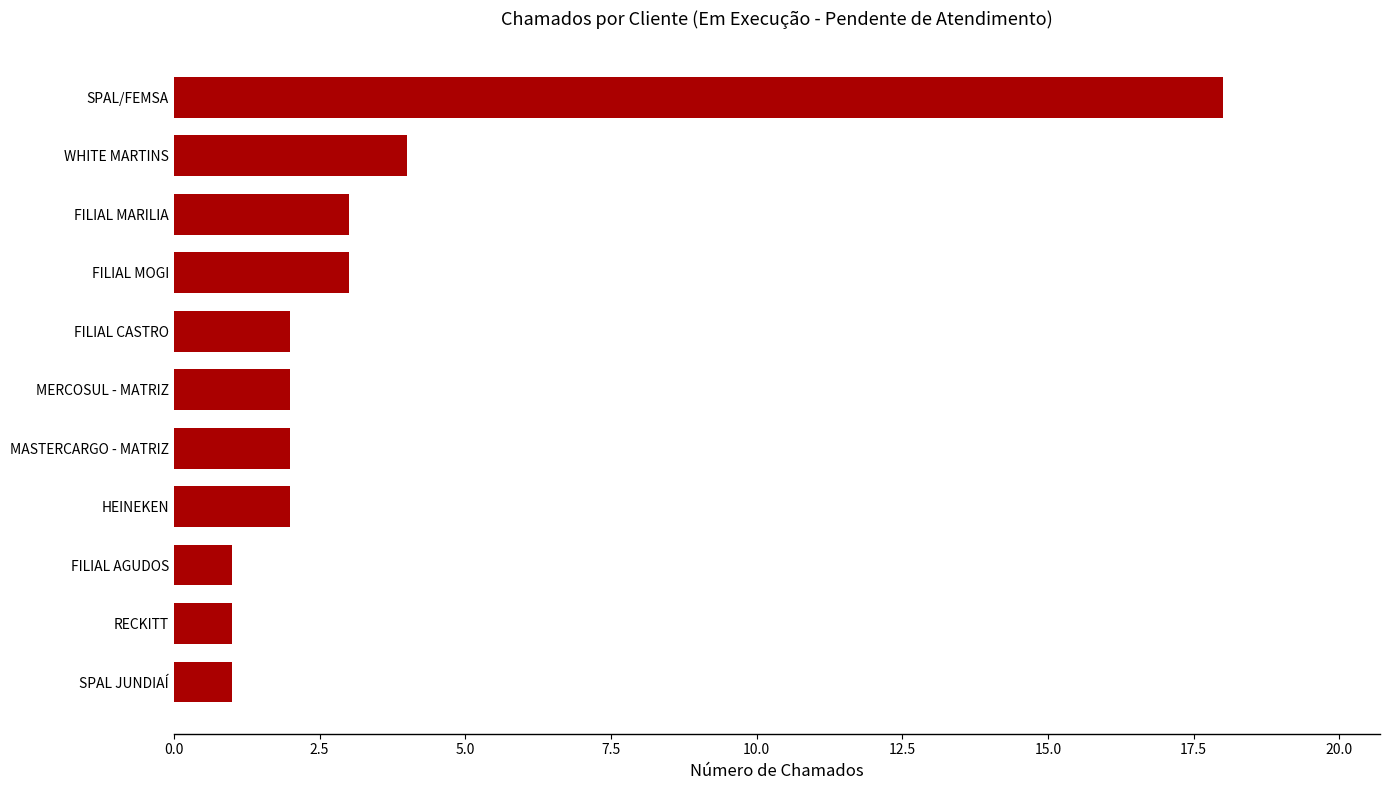

What is the minimum value shown in the chart?

1